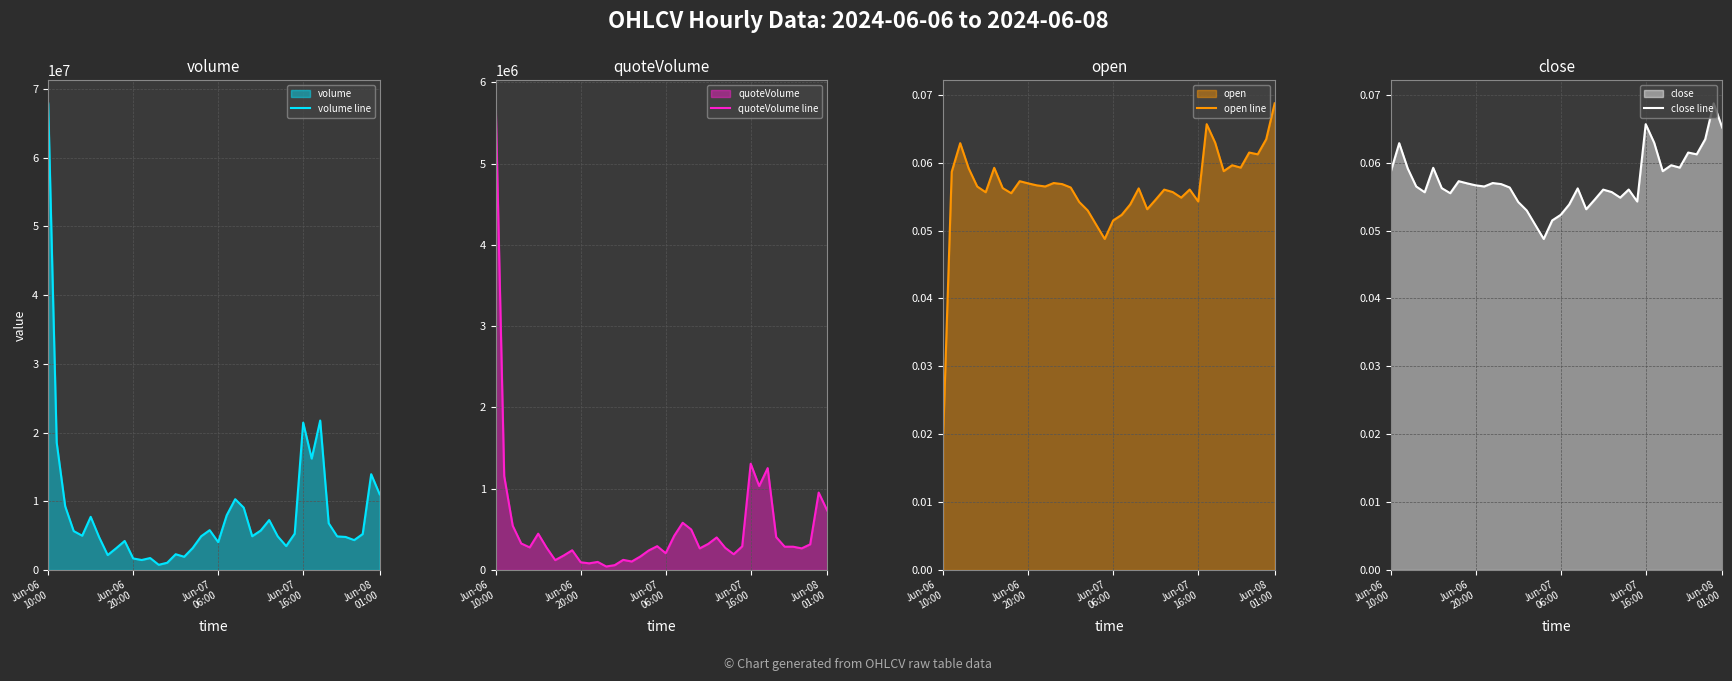

True or false: quoteVolume line has a value of 355260.7 at 27.

False